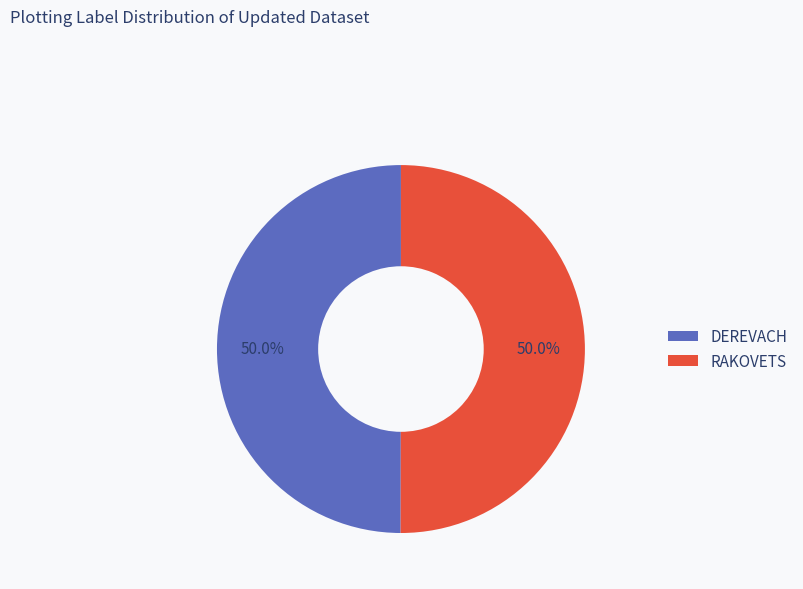

Approximately how many times larger is the value at RAKOVETS compared to DEREVACH?

1.0